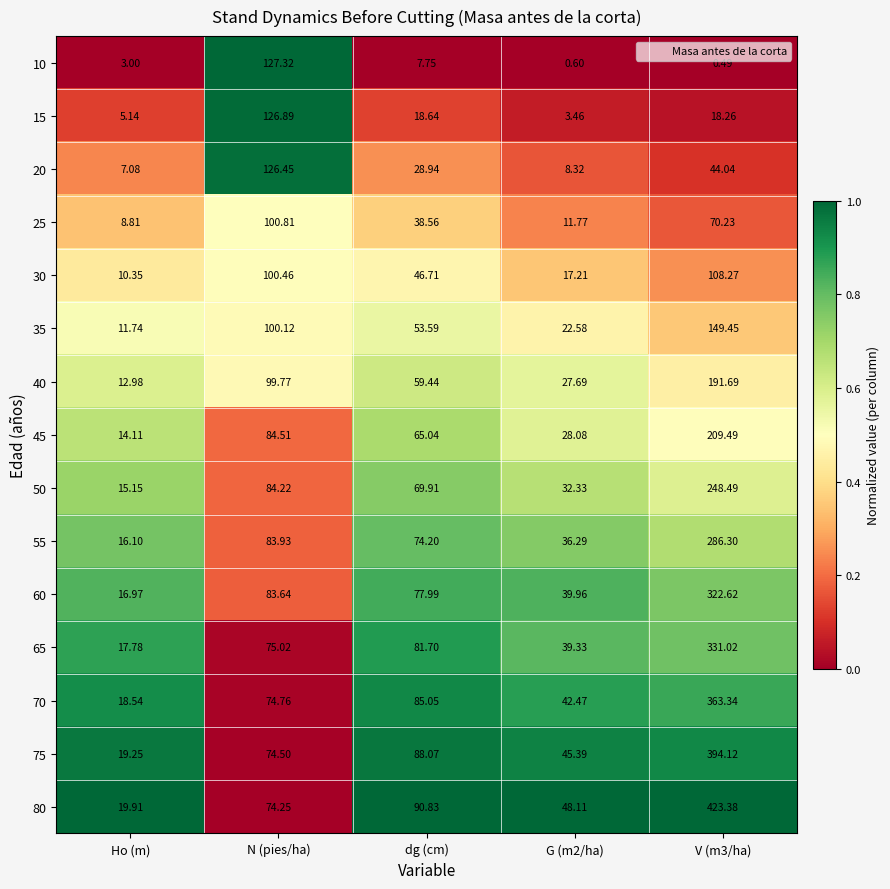

At which label is 60 closest to 169?

N (pies/ha)